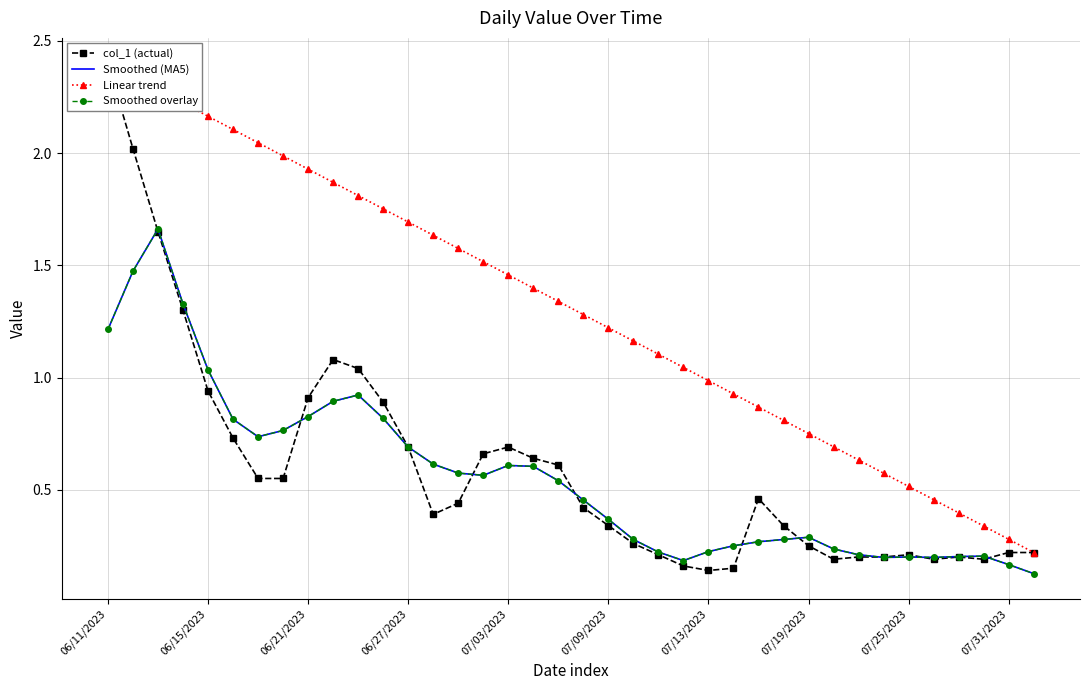

Reading left to right, extract all data points from this chart.

col_1 (actual): 2.4	2.0	1.6	1.3	0.9	0.7	0.6	0.6	0.9	1.1	1.0	0.9	0.7	0.4	0.4	0.7	0.7	0.6	0.6	0.4	0.3	0.3	0.2	0.2	0.1	0.1	0.5	0.3	0.2	0.2	0.2	0.2	0.2	0.2	0.2	0.2	0.2	0.2
Smoothed (MA5): 1.2	1.5	1.7	1.3	1.0	0.8	0.7	0.8	0.8	0.9	0.9	0.8	0.7	0.6	0.6	0.6	0.6	0.6	0.5	0.5	0.4	0.3	0.2	0.2	0.2	0.2	0.3	0.3	0.3	0.2	0.2	0.2	0.2	0.2	0.2	0.2	0.2	0.1
Linear trend: 2.4	2.3	2.3	2.2	2.2	2.1	2.0	2.0	1.9	1.9	1.8	1.8	1.7	1.6	1.6	1.5	1.5	1.4	1.3	1.3	1.2	1.2	1.1	1.0	1.0	0.9	0.9	0.8	0.8	0.7	0.6	0.6	0.5	0.5	0.4	0.3	0.3	0.2
Smoothed overlay: 1.2	1.5	1.7	1.3	1.0	0.8	0.7	0.8	0.8	0.9	0.9	0.8	0.7	0.6	0.6	0.6	0.6	0.6	0.5	0.5	0.4	0.3	0.2	0.2	0.2	0.2	0.3	0.3	0.3	0.2	0.2	0.2	0.2	0.2	0.2	0.2	0.2	0.1